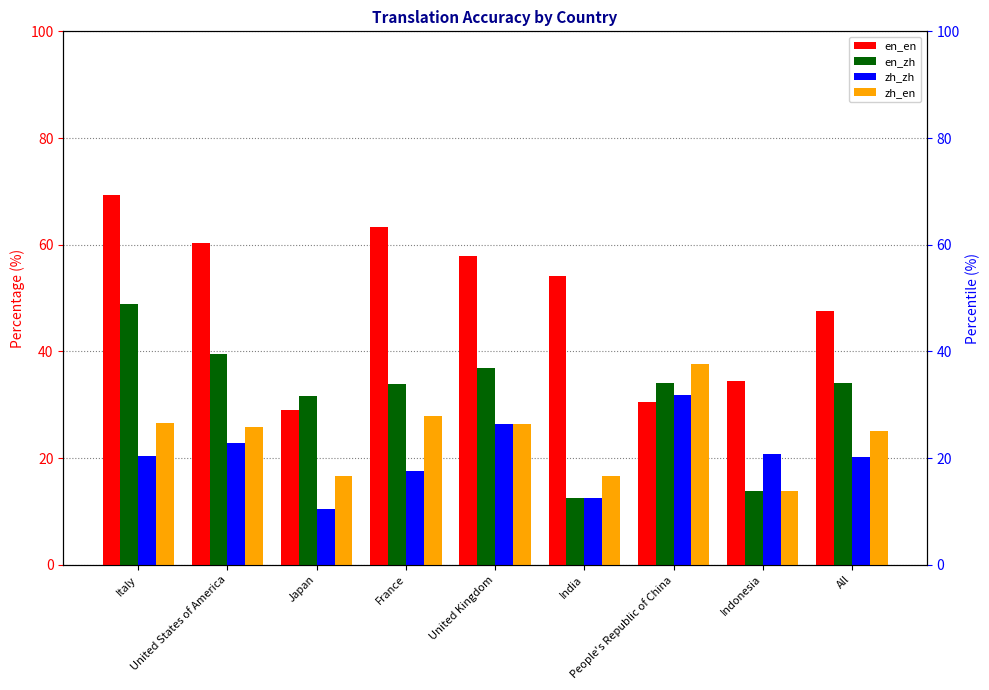

The value of en_en at All is 11.5. True or false?

False